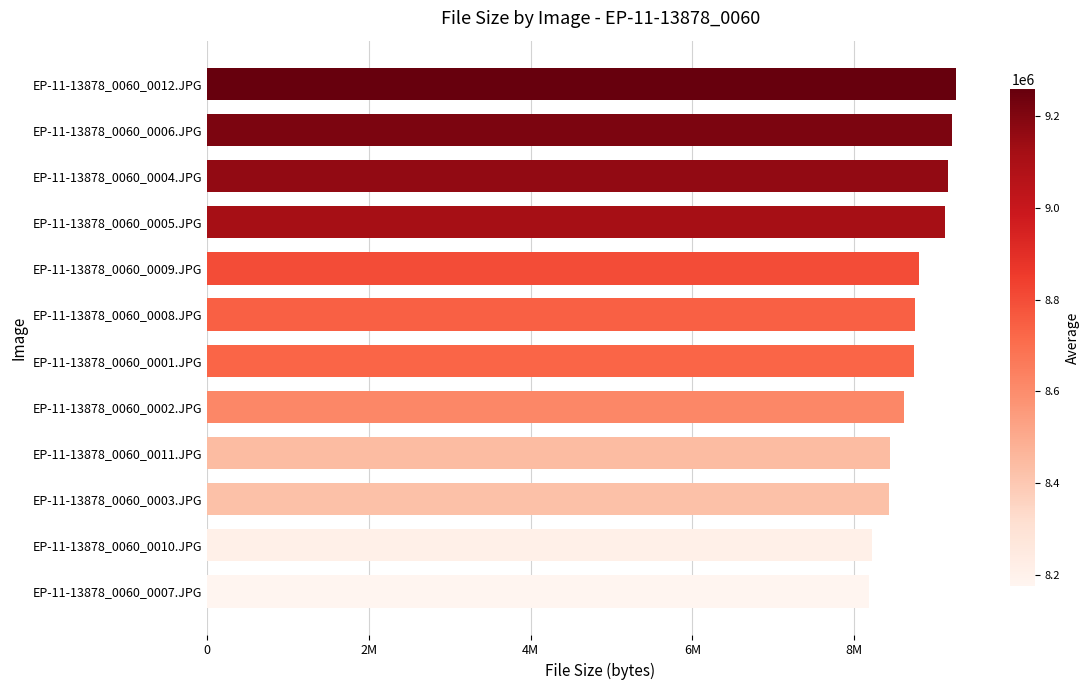

What is the minimum value shown in the chart?

8175096